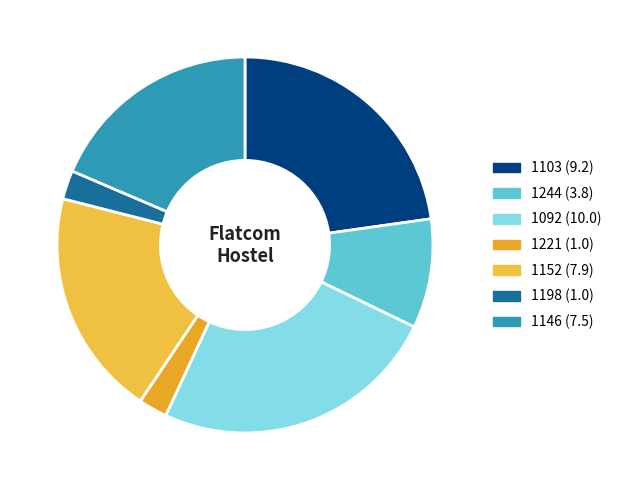

Does 1152 account for over 50% of the chart?

No